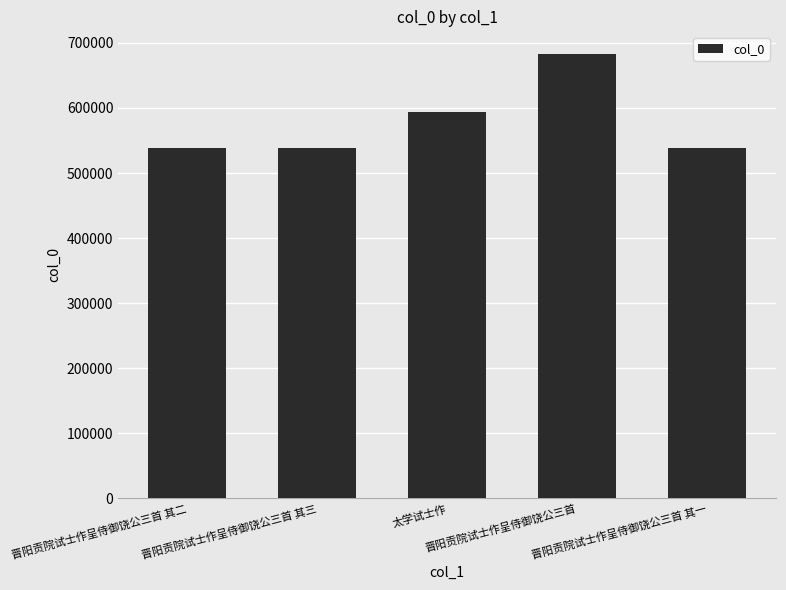

What is the maximum value shown in the chart?

683498